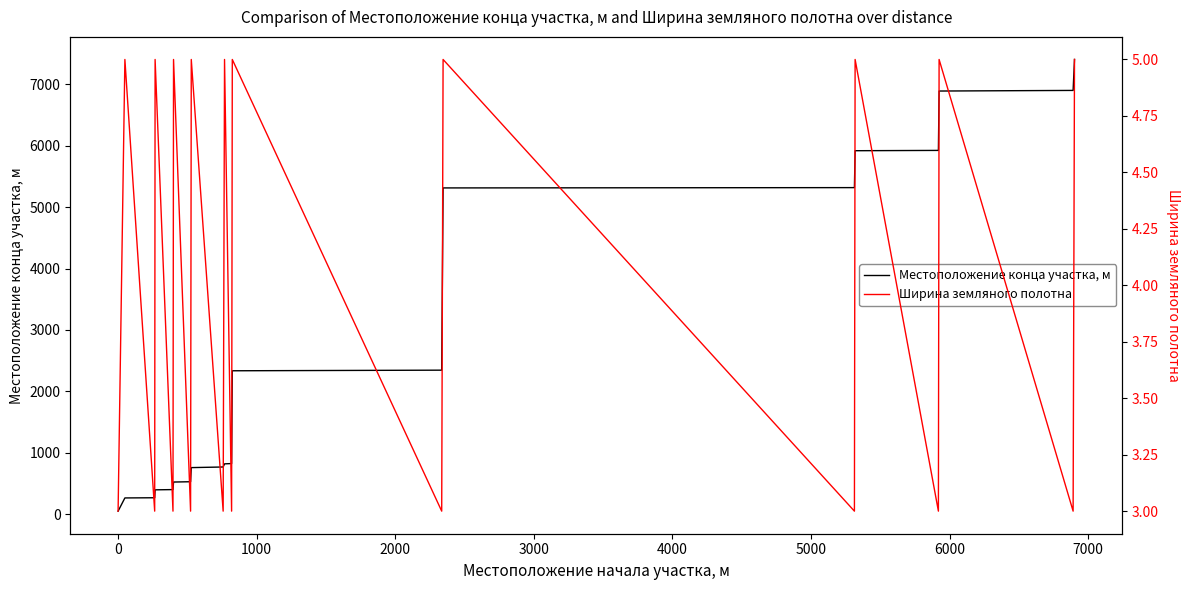

Which series has the largest total across all categories?

Местоположение конца участка, м